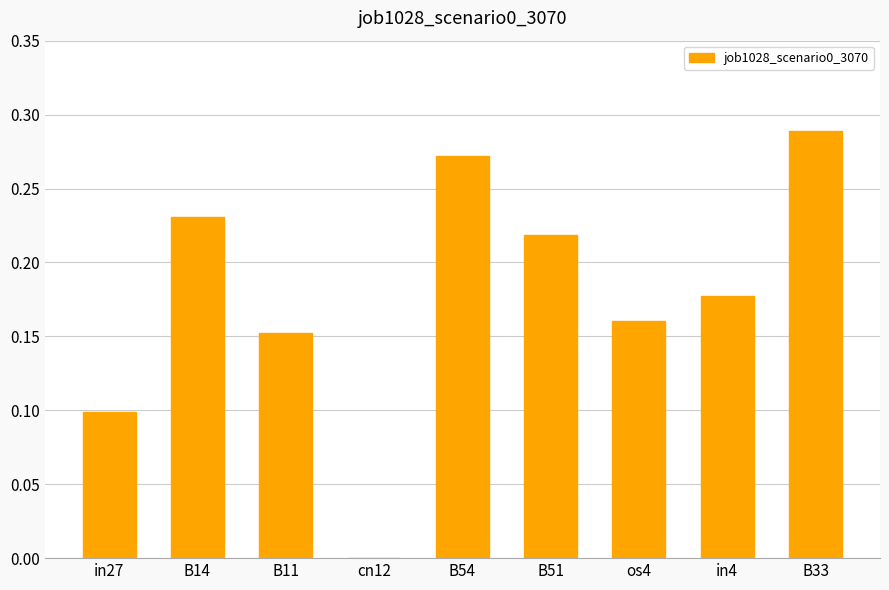

How many data points are above 0?

8